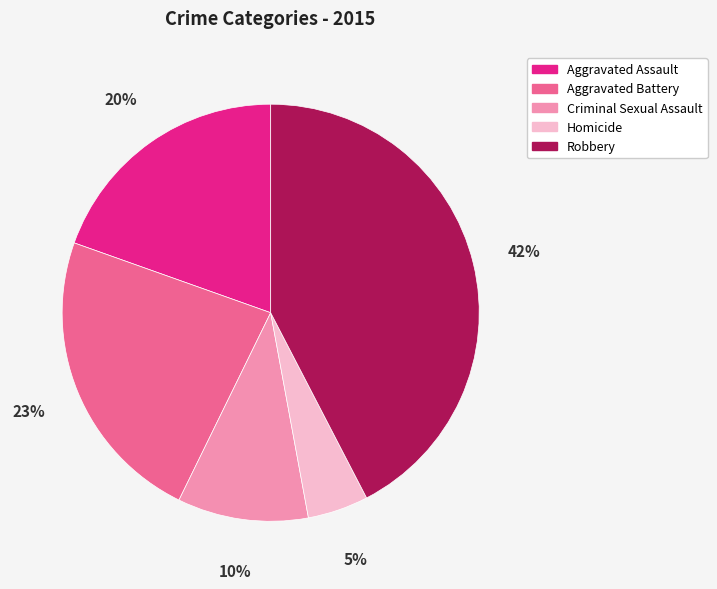

True or false: Homicide accounts for 5% of the total.

True